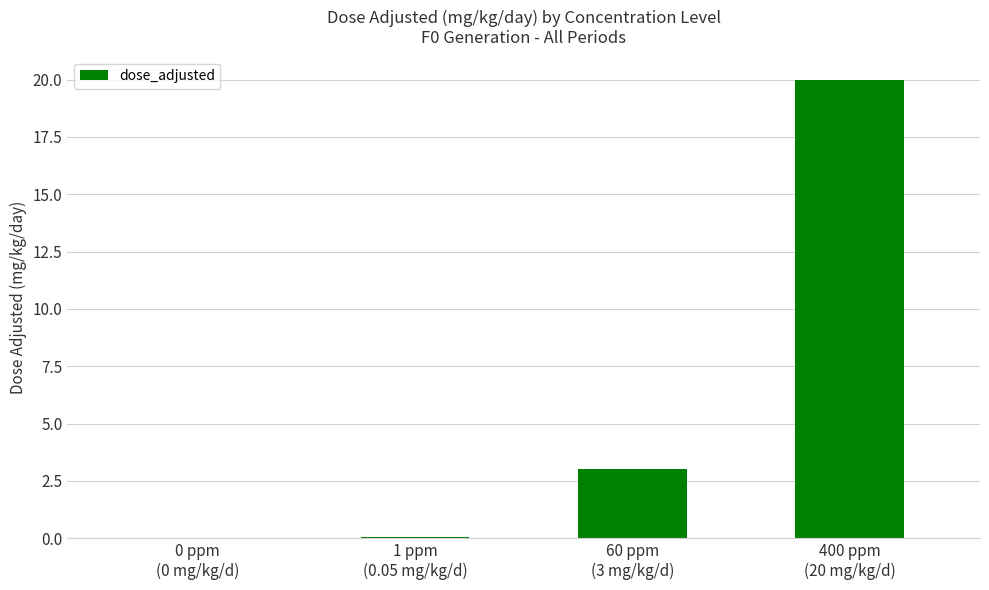

What is the maximum value shown in the chart?

20.0